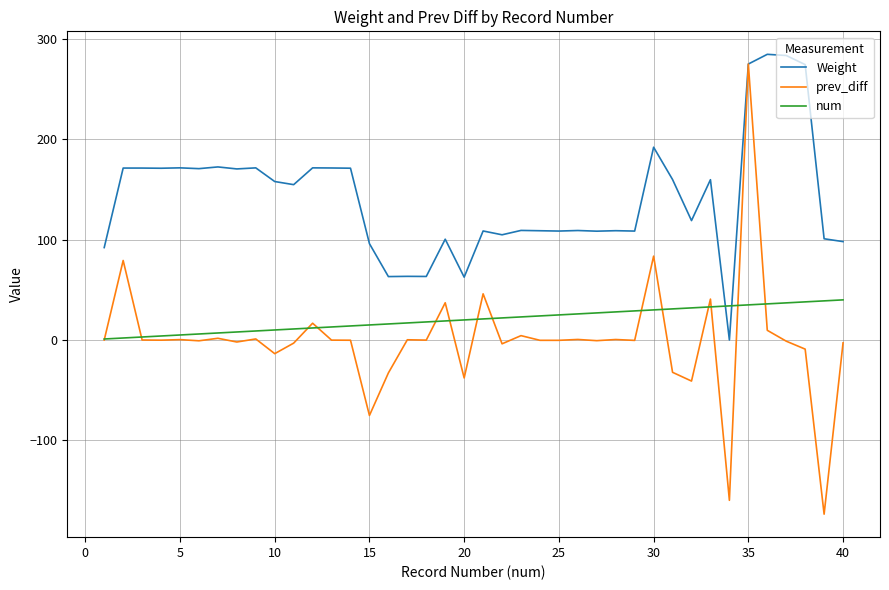

Which series has the widest spread of values?

prev_diff